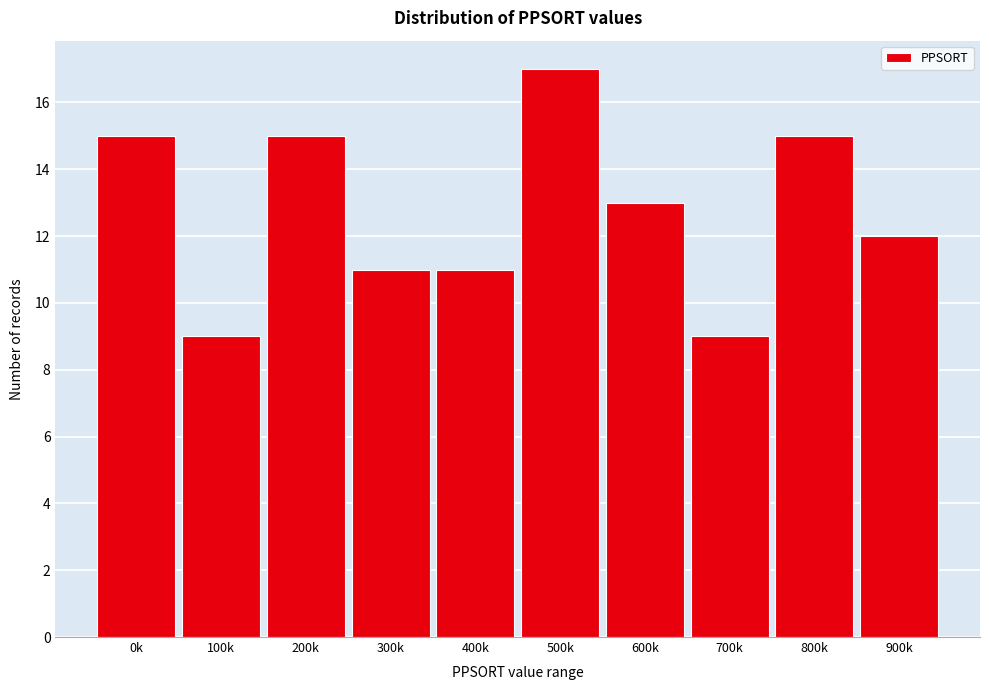

Reading right to left, transcribe all the data shown in this chart.

12	15	9	13	17	11	11	15	9	15